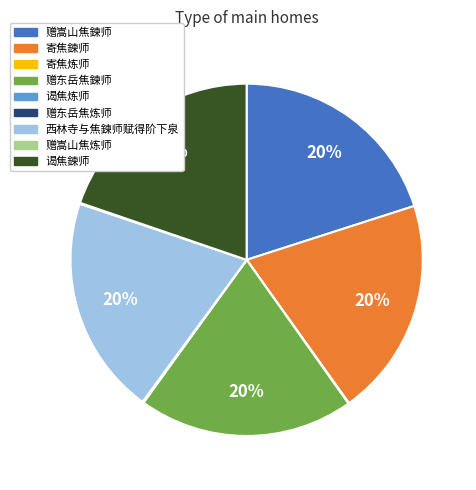

Does 寄焦鍊师 account for over 50% of the chart?

No